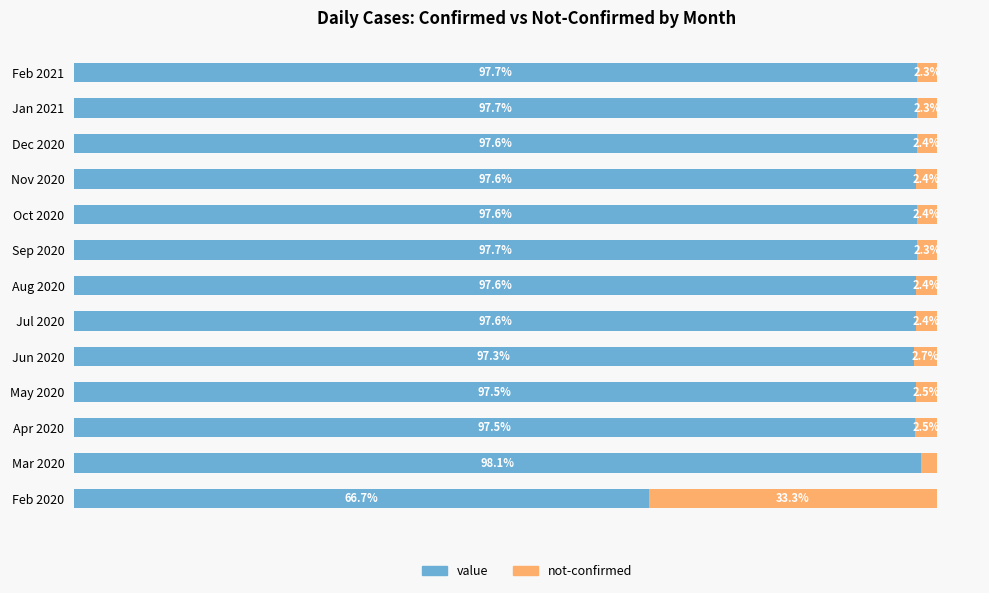

At which label does value reach its peak?

Mar 2020